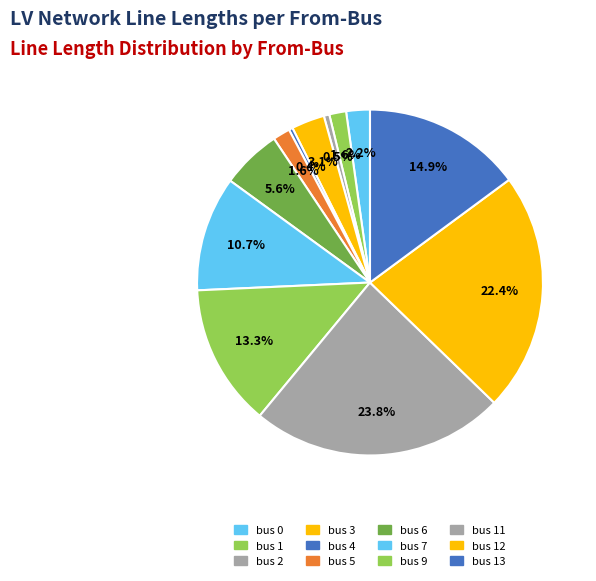

How many slices are in this pie chart?

12